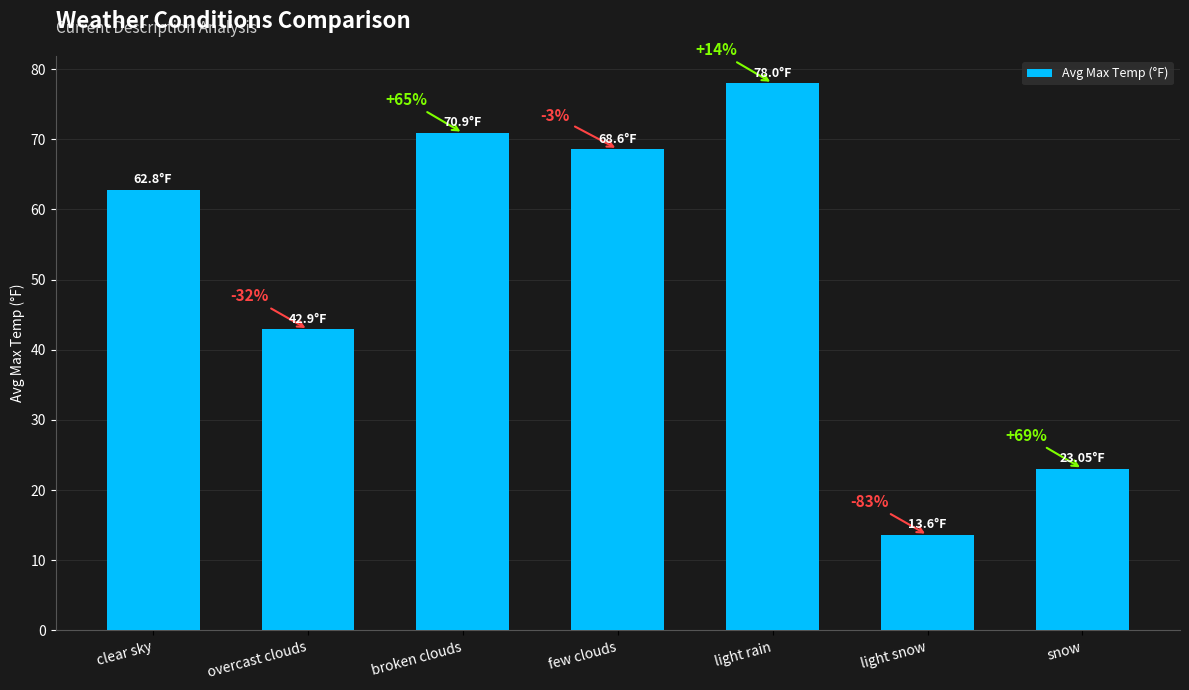

Does the chart contain any negative values?

No